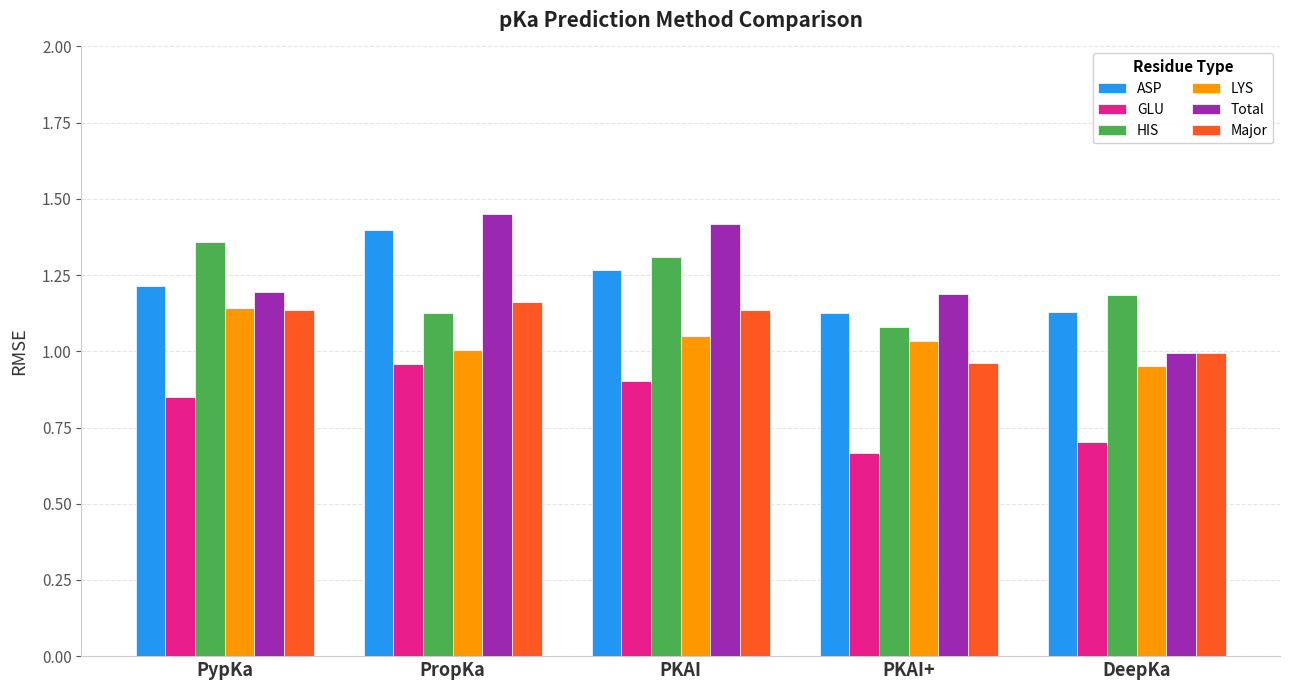

Where does the Total series first go above 1?

PypKa